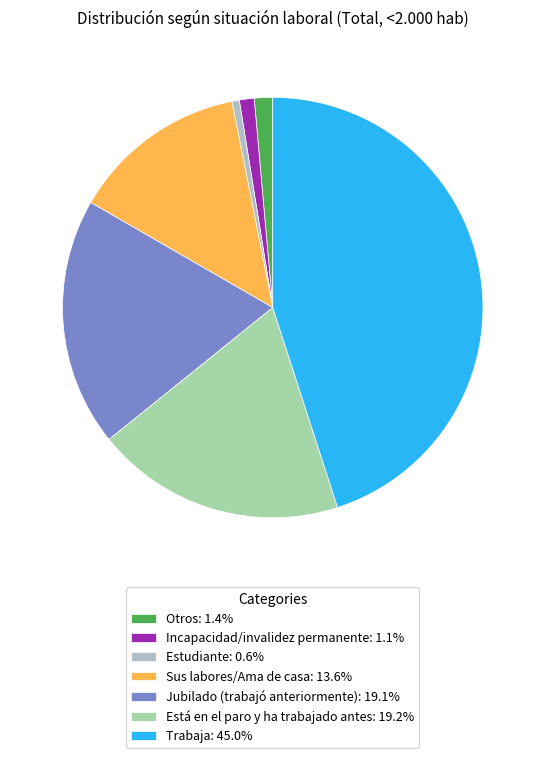

Is there any slice that represents more than half of the pie?

No